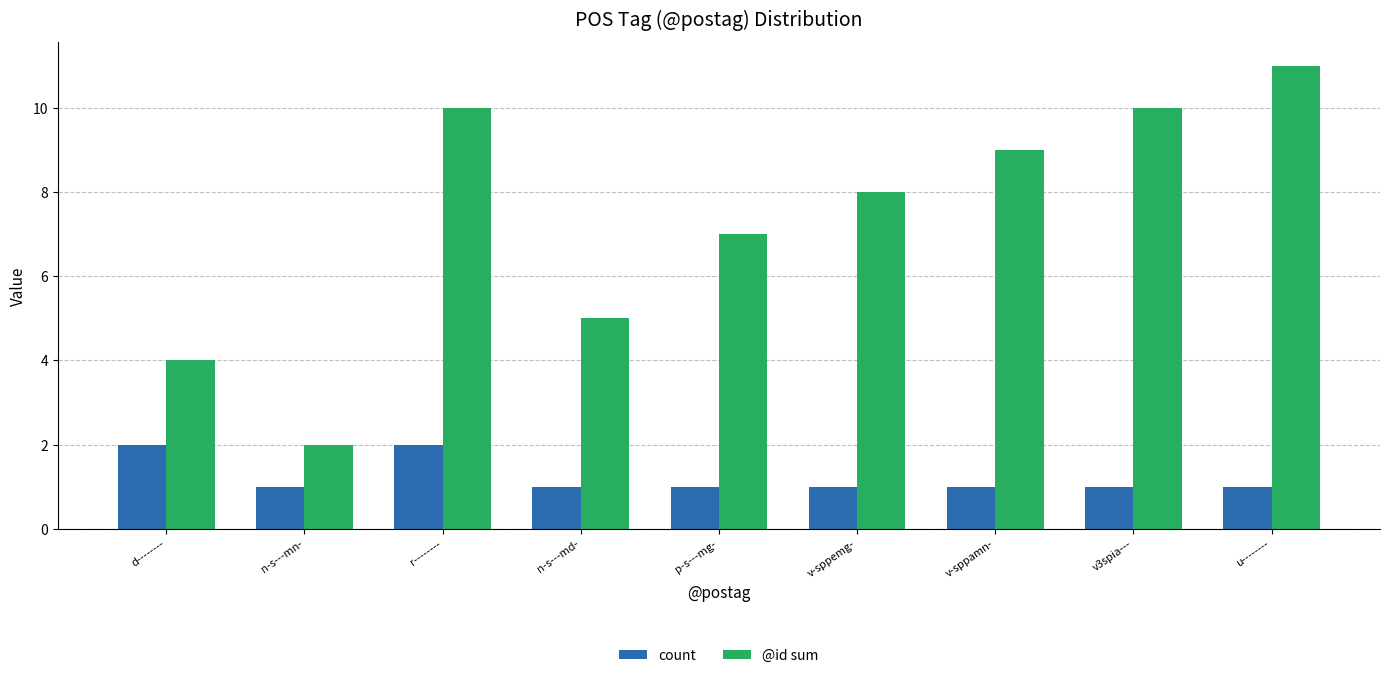

Which series has the largest total across all categories?

@id sum